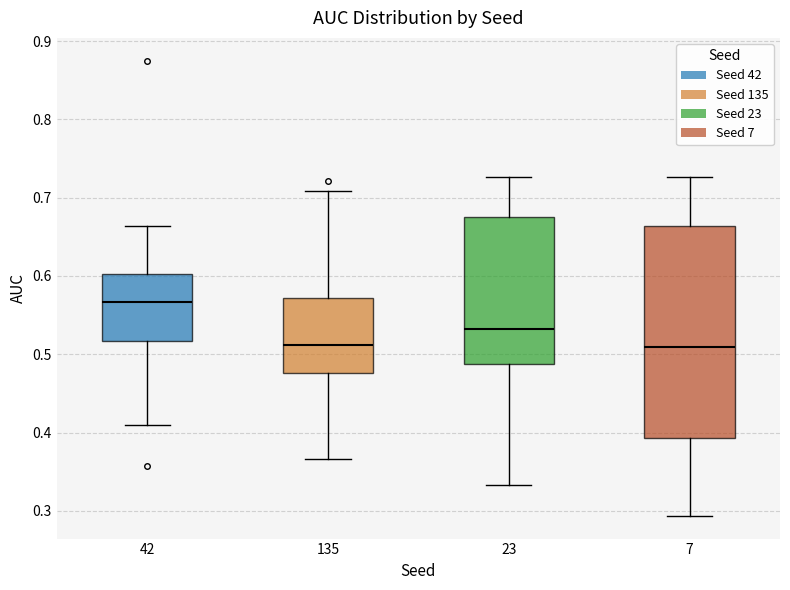

Reading left to right, read every box against the y-axis: the position of its median line, the range the box covers, and the ends of its whiskers. The values are not printed on the chart, so give them approximately, as read against the axis.

42: median 0.57, box 0.52 to 0.60, whiskers 0.41 to 0.66
135: median 0.51, box 0.48 to 0.57, whiskers 0.37 to 0.71
23: median 0.53, box 0.49 to 0.68, whiskers 0.33 to 0.73
7: median 0.51, box 0.39 to 0.66, whiskers 0.29 to 0.73